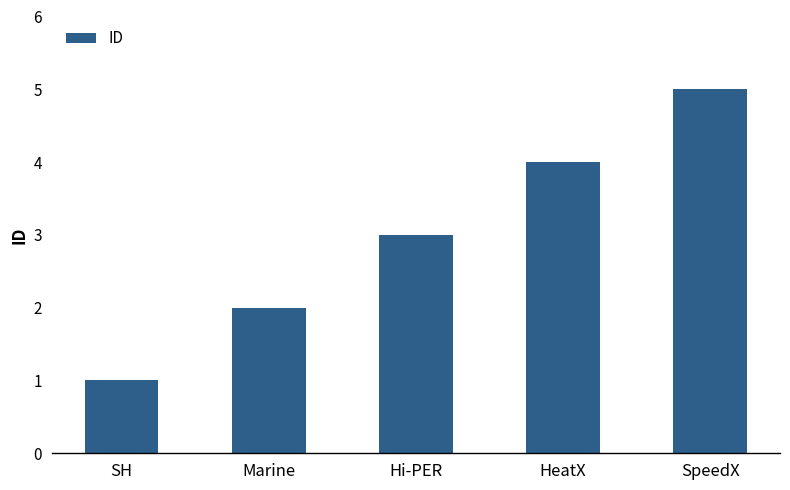

What is the difference between the maximum and minimum values?

4